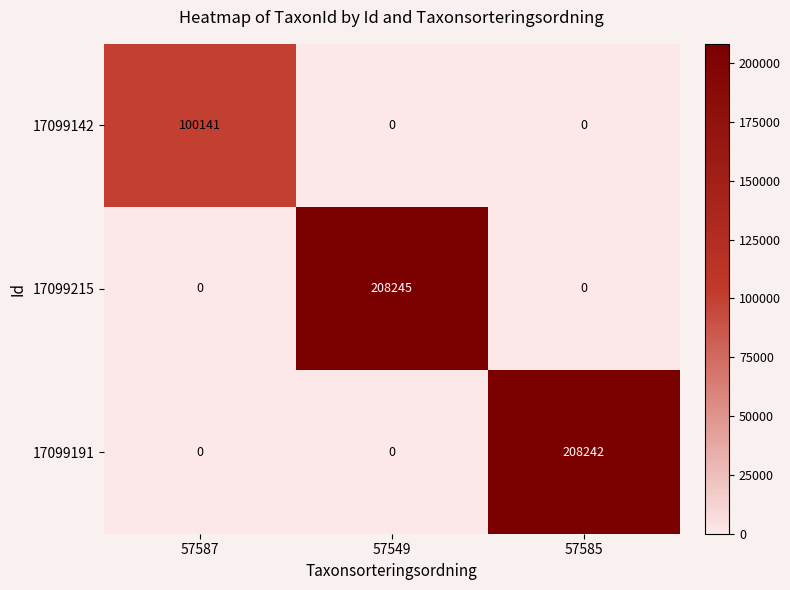

Which series has the largest total across all categories?

17099215